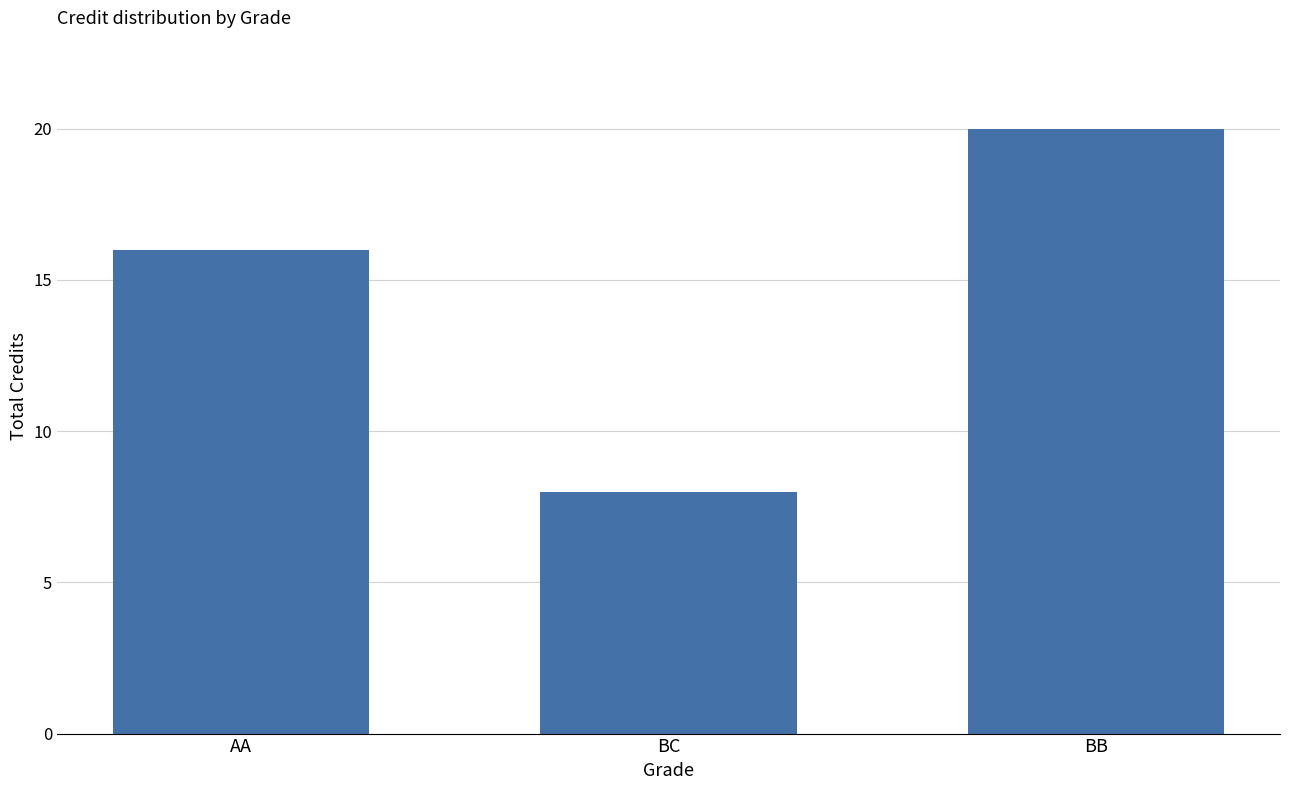

What is the label of the 3rd bar from the right?

AA